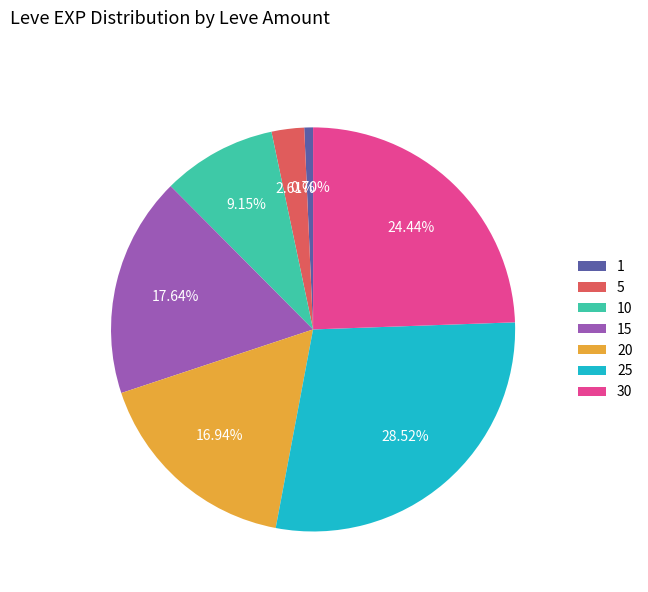

What is the smallest slice in the pie chart?

1